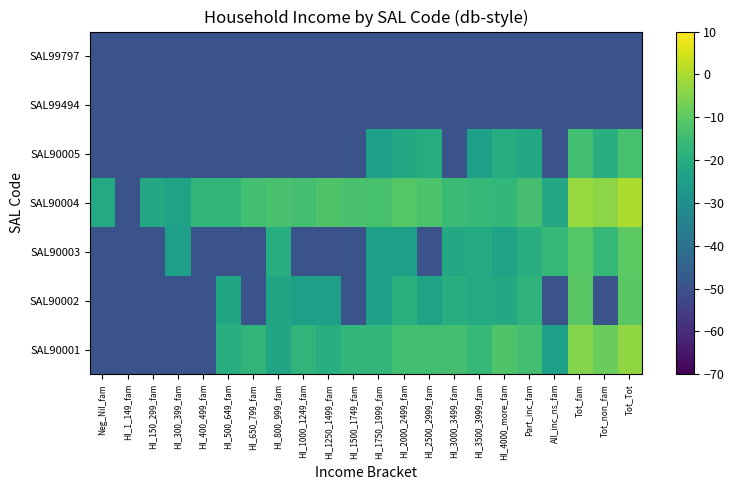

Reading left to right, transcribe all the data shown in this chart.

SAL90001: Neg_Nil_fam=-49.5	HI_1_149_fam=-49.5	HI_150_299_fam=-49.5	HI_300_399_fam=-49.5	HI_400_499_fam=-49.5	HI_500_649_fam=-20.0	HI_650_799_fam=-17.8	HI_800_999_fam=-22.5	HI_1000_1249_fam=-17.8	HI_1250_1499_fam=-19.5	HI_1500_1749_fam=-17.0	HI_1750_1999_fam=-17.5	HI_2000_2499_fam=-14.2	HI_2500_2999_fam=-14.3	HI_3000_3499_fam=-13.5	HI_3500_3999_fam=-16.5	HI_4000_more_fam=-12.0	Part_inc_fam=-13.9	All_inc_ns_fam=-24.8	Tot_fam=-4.9	Tot_non_fam=-8.4	Tot_Tot=-3.3
SAL90002: Neg_Nil_fam=-49.5	HI_1_149_fam=-49.5	HI_150_299_fam=-49.5	HI_300_399_fam=-49.5	HI_400_499_fam=-49.5	HI_500_649_fam=-22.5	HI_650_799_fam=-49.5	HI_800_999_fam=-22.5	HI_1000_1249_fam=-24.8	HI_1250_1499_fam=-24.8	HI_1500_1749_fam=-49.5	HI_1750_1999_fam=-24.8	HI_2000_2499_fam=-19.1	HI_2500_2999_fam=-23.5	HI_3000_3499_fam=-19.5	HI_3500_3999_fam=-21.1	HI_4000_more_fam=-21.8	Part_inc_fam=-18.1	All_inc_ns_fam=-49.5	Tot_fam=-10.6	Tot_non_fam=-49.5	Tot_Tot=-10.5
SAL90003: Neg_Nil_fam=-49.5	HI_1_149_fam=-49.5	HI_150_299_fam=-49.5	HI_300_399_fam=-24.8	HI_400_499_fam=-49.5	HI_500_649_fam=-49.5	HI_650_799_fam=-49.5	HI_800_999_fam=-20.0	HI_1000_1249_fam=-49.5	HI_1250_1499_fam=-49.5	HI_1500_1749_fam=-49.5	HI_1750_1999_fam=-24.8	HI_2000_2499_fam=-24.8	HI_2500_2999_fam=-49.5	HI_3000_3499_fam=-21.8	HI_3500_3999_fam=-21.1	HI_4000_more_fam=-23.5	Part_inc_fam=-20.0	All_inc_ns_fam=-16.7	Tot_fam=-11.2	Tot_non_fam=-16.7	Tot_Tot=-10.0
SAL90004: Neg_Nil_fam=-21.1	HI_1_149_fam=-49.5	HI_150_299_fam=-21.8	HI_300_399_fam=-23.5	HI_400_499_fam=-17.2	HI_500_649_fam=-17.2	HI_650_799_fam=-14.0	HI_800_999_fam=-12.9	HI_1000_1249_fam=-13.5	HI_1250_1499_fam=-11.9	HI_1500_1749_fam=-13.1	HI_1750_1999_fam=-13.2	HI_2000_2499_fam=-11.0	HI_2500_2999_fam=-12.8	HI_3000_3499_fam=-15.4	HI_3500_3999_fam=-16.5	HI_4000_more_fam=-17.0	Part_inc_fam=-13.6	All_inc_ns_fam=-21.8	Tot_fam=-2.2	Tot_non_fam=-4.0	Tot_Tot=0.0
SAL90005: Neg_Nil_fam=-49.5	HI_1_149_fam=-49.5	HI_150_299_fam=-49.5	HI_300_399_fam=-49.5	HI_400_499_fam=-49.5	HI_500_649_fam=-49.5	HI_650_799_fam=-49.5	HI_800_999_fam=-49.5	HI_1000_1249_fam=-49.5	HI_1250_1499_fam=-49.5	HI_1500_1749_fam=-49.5	HI_1750_1999_fam=-24.8	HI_2000_2499_fam=-21.8	HI_2500_2999_fam=-20.5	HI_3000_3499_fam=-49.5	HI_3500_3999_fam=-24.8	HI_4000_more_fam=-20.5	Part_inc_fam=-21.8	All_inc_ns_fam=-49.5	Tot_fam=-14.2	Tot_non_fam=-19.5	Tot_Tot=-13.2
SAL99494: Neg_Nil_fam=-49.5	HI_1_149_fam=-49.5	HI_150_299_fam=-49.5	HI_300_399_fam=-49.5	HI_400_499_fam=-49.5	HI_500_649_fam=-49.5	HI_650_799_fam=-49.5	HI_800_999_fam=-49.5	HI_1000_1249_fam=-49.5	HI_1250_1499_fam=-49.5	HI_1500_1749_fam=-49.5	HI_1750_1999_fam=-49.5	HI_2000_2499_fam=-49.5	HI_2500_2999_fam=-49.5	HI_3000_3499_fam=-49.5	HI_3500_3999_fam=-49.5	HI_4000_more_fam=-49.5	Part_inc_fam=-49.5	All_inc_ns_fam=-49.5	Tot_fam=-49.5	Tot_non_fam=-49.5	Tot_Tot=-49.5
SAL99797: Neg_Nil_fam=-49.5	HI_1_149_fam=-49.5	HI_150_299_fam=-49.5	HI_300_399_fam=-49.5	HI_400_499_fam=-49.5	HI_500_649_fam=-49.5	HI_650_799_fam=-49.5	HI_800_999_fam=-49.5	HI_1000_1249_fam=-49.5	HI_1250_1499_fam=-49.5	HI_1500_1749_fam=-49.5	HI_1750_1999_fam=-49.5	HI_2000_2499_fam=-49.5	HI_2500_2999_fam=-49.5	HI_3000_3499_fam=-49.5	HI_3500_3999_fam=-49.5	HI_4000_more_fam=-49.5	Part_inc_fam=-49.5	All_inc_ns_fam=-49.5	Tot_fam=-49.5	Tot_non_fam=-49.5	Tot_Tot=-49.5